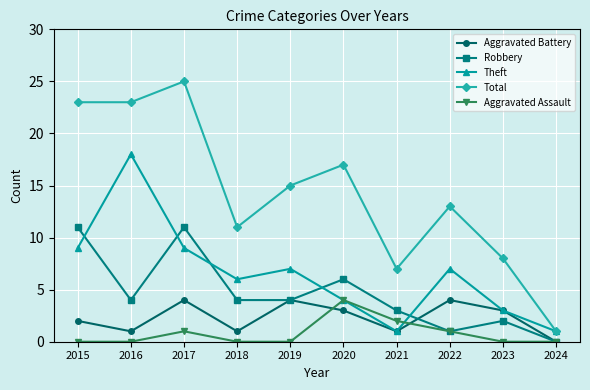

Which series has the widest spread of values?

Total